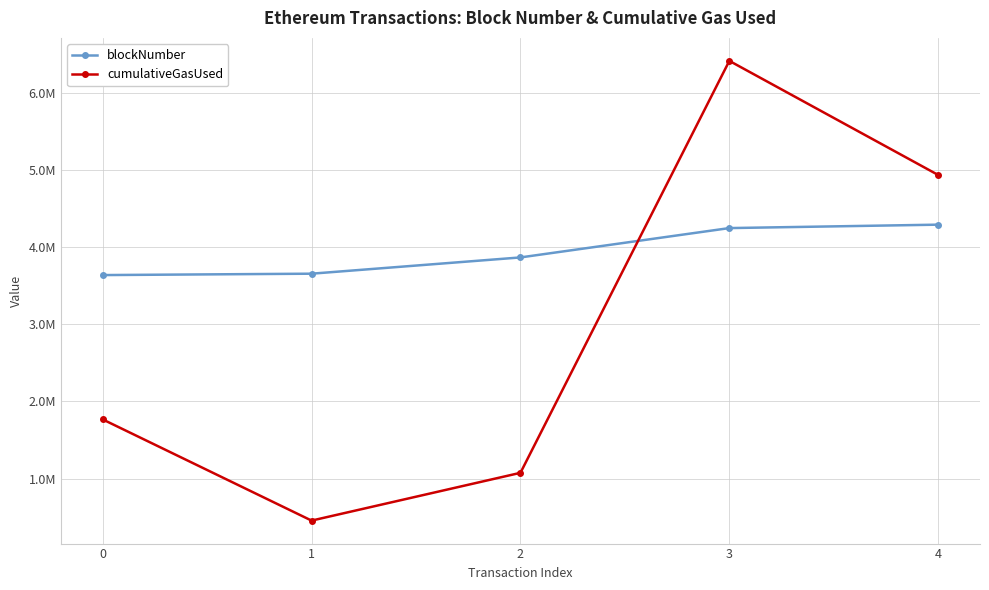

What is the highest value of the blockNumber series?

4288463